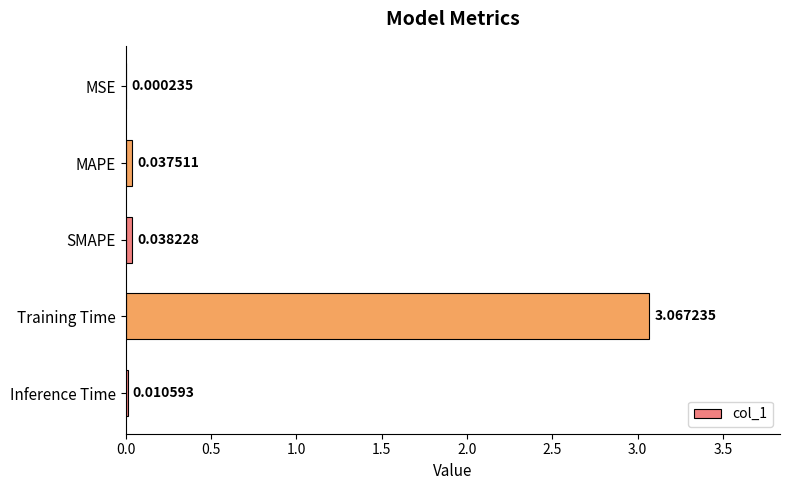

What is the sum of all values?

3.2